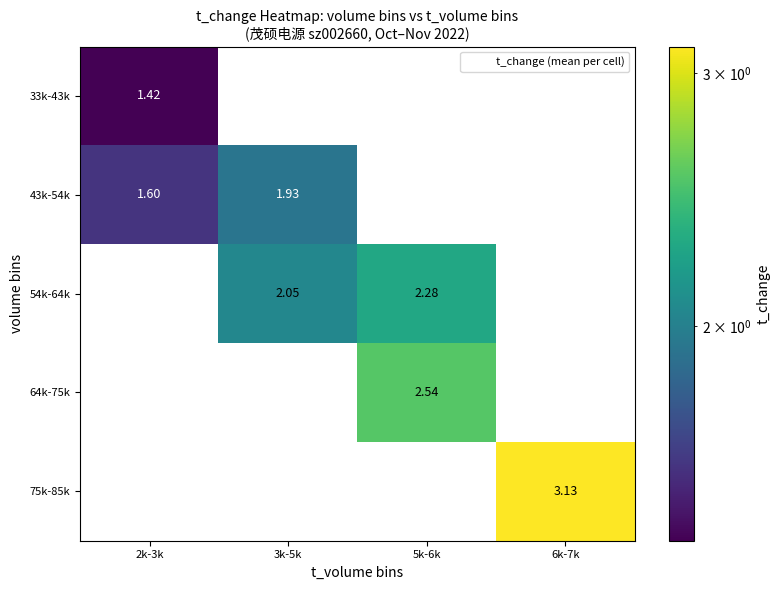

At which category does the chart reach its peak across all series?

6k-7k